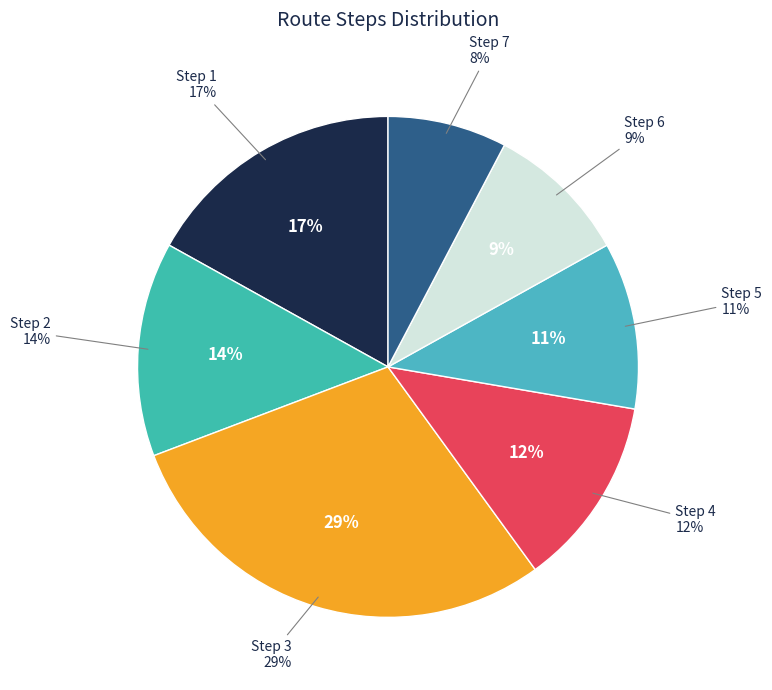

Does Step 6 represent more than half of the total?

No